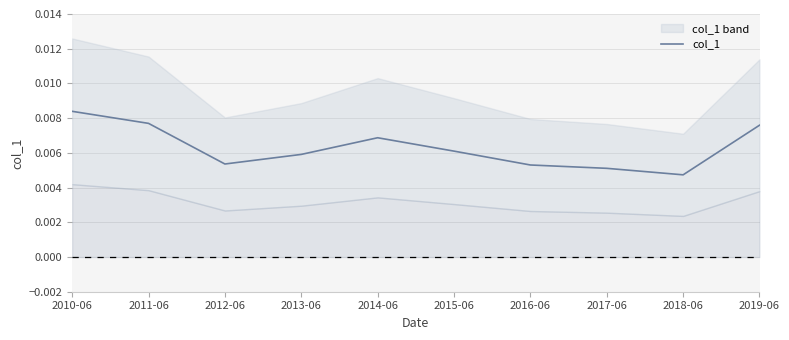

What is the label of the 10th point from the right?

2010-06